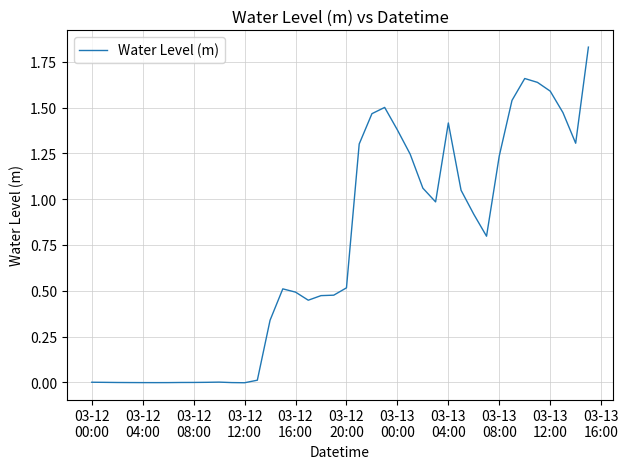

Reading right to left, transcribe all the data shown in this chart.

1.8	1.3	1.5	1.6	1.6	1.7	1.5	1.2	0.8	0.9	1.0	1.4	1.0	1.1	1.2	1.4	1.5	1.5	1.3	0.5	0.5	0.5	0.4	0.5	0.5	0.3	0.0	-0.0	-0.0	0.0	-0.0	-0.0	-0.0	-0.0	-0.0	-0.0	-0.0	-0.0	-0.0	0.0